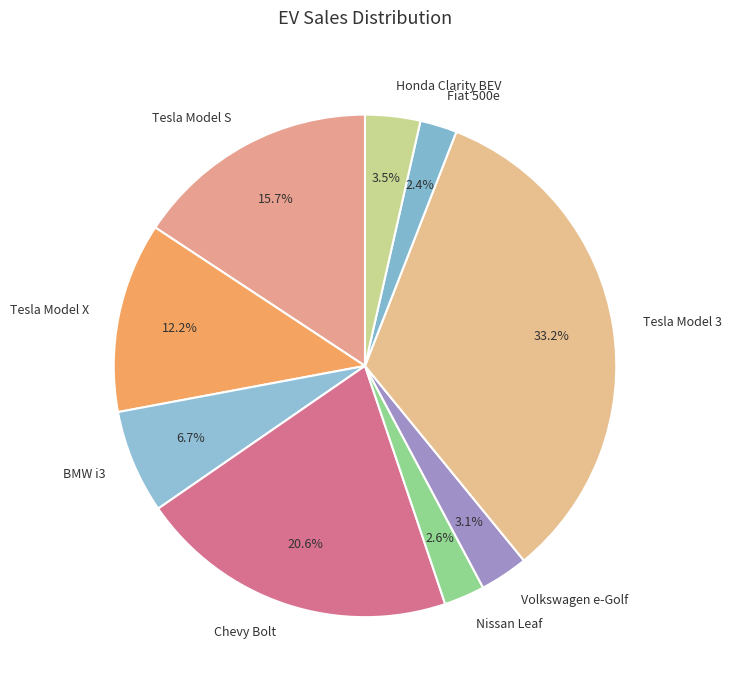

Do Chevy Bolt and Fiat 500e together represent more than half of the pie?

No